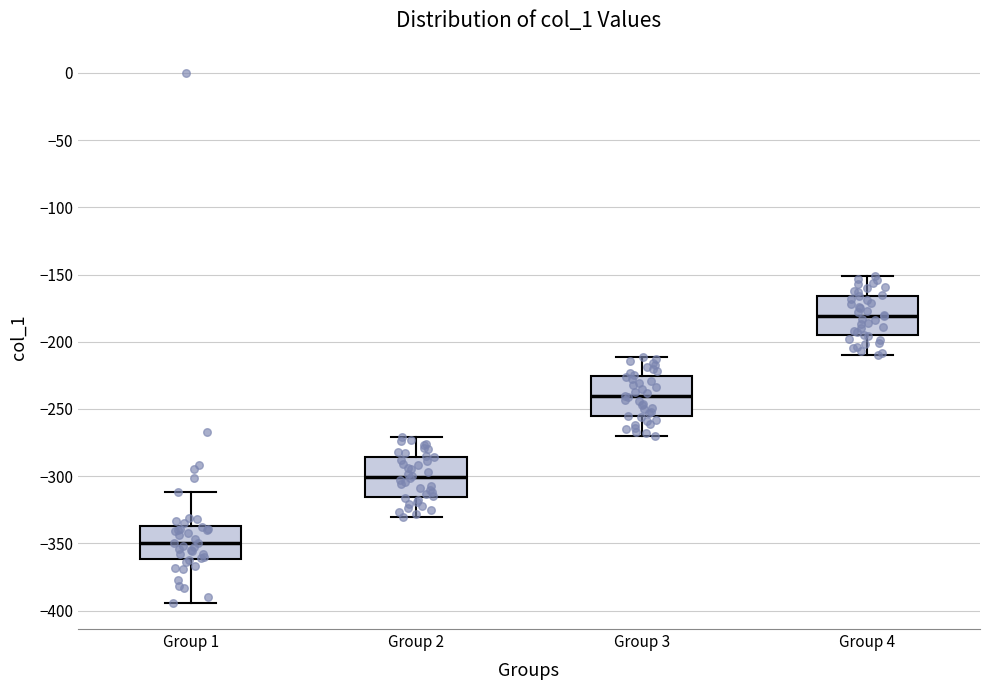

Which box has the lowest median line?

Group 1